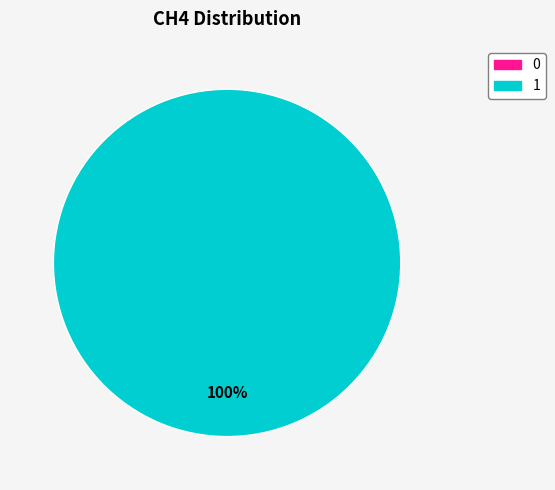

To the nearest percent, what portion does 1 represent?

100%